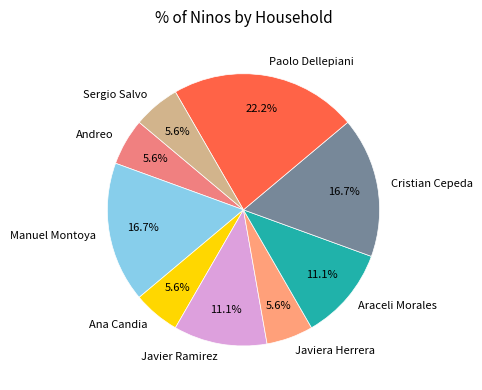

How many slices are in this pie chart?

9